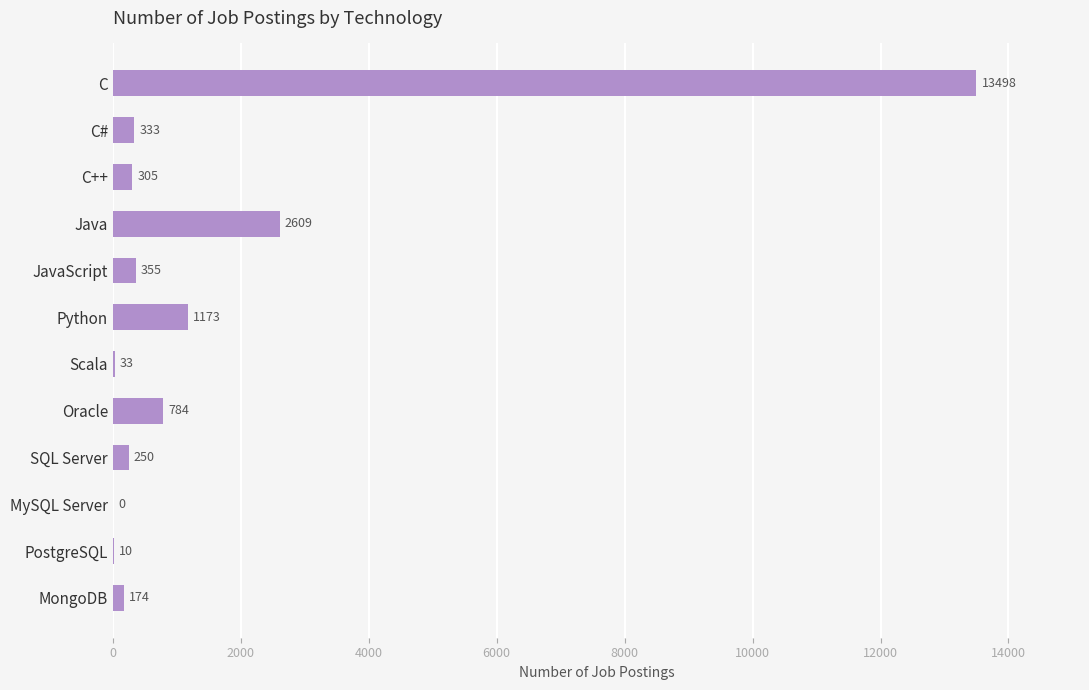

What is the approximate value at PostgreSQL?

10